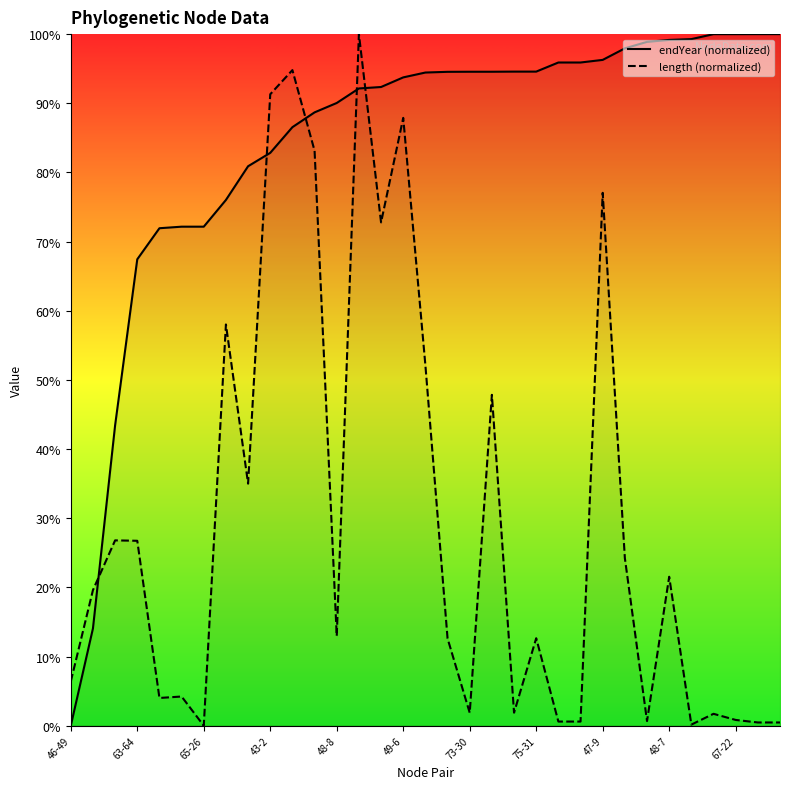

True or false: endYear (normalized) has a value of 94.5 at 17.

True